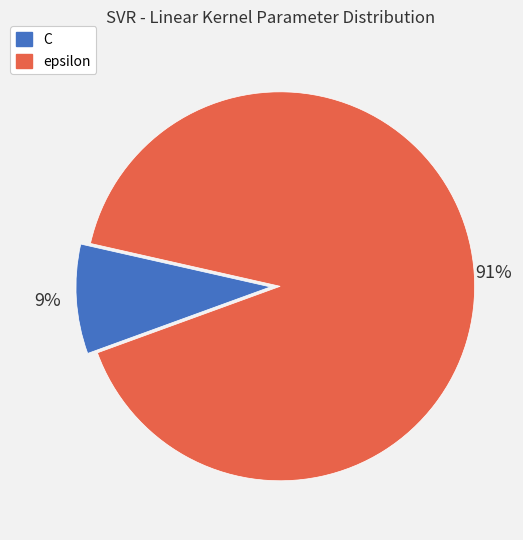

Is there any slice that represents more than half of the pie?

Yes